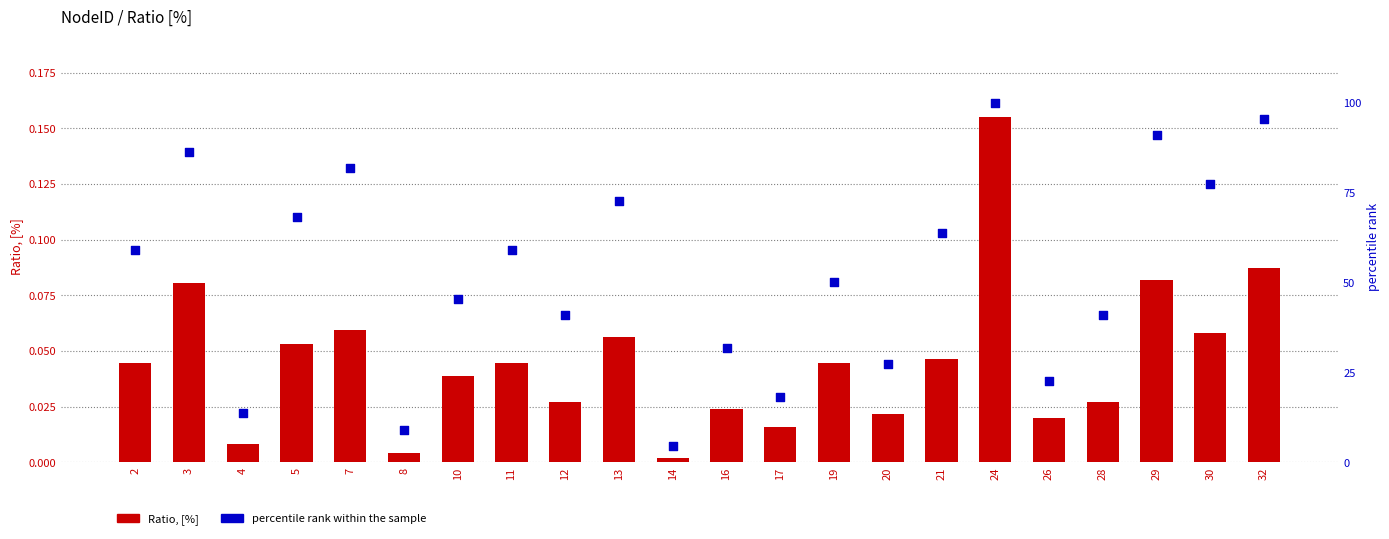

What are all the series names shown in the legend?

Ratio, [%], percentile rank within the sample